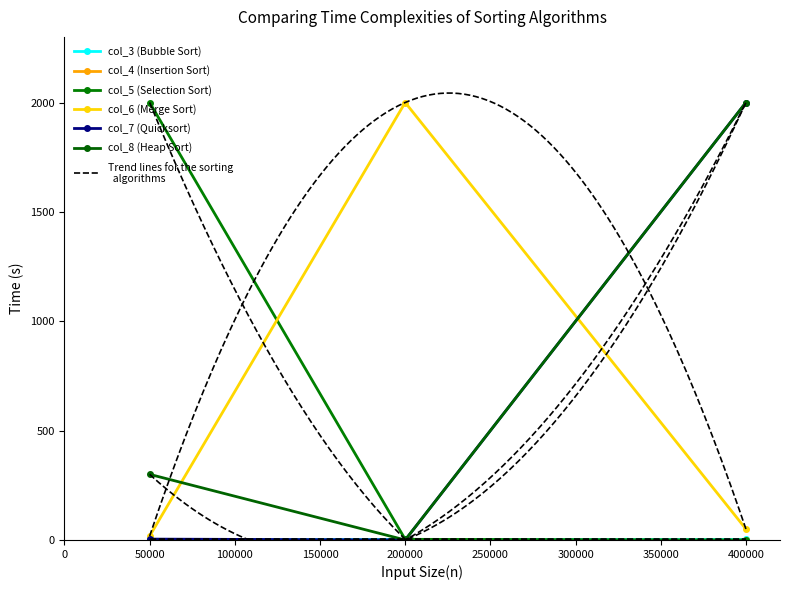

Which series has the largest total across all categories?

col_8